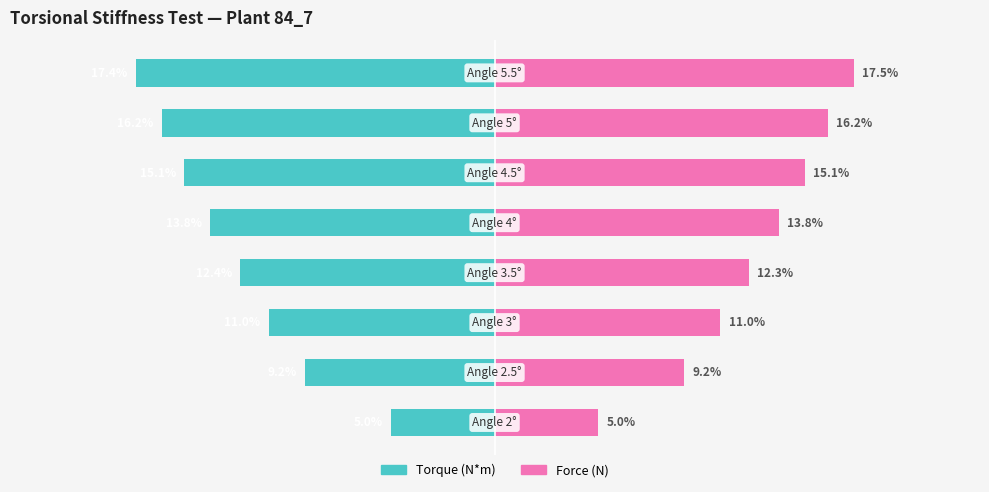

True or false: Force (N) has a value of 8.5 at 0.

False